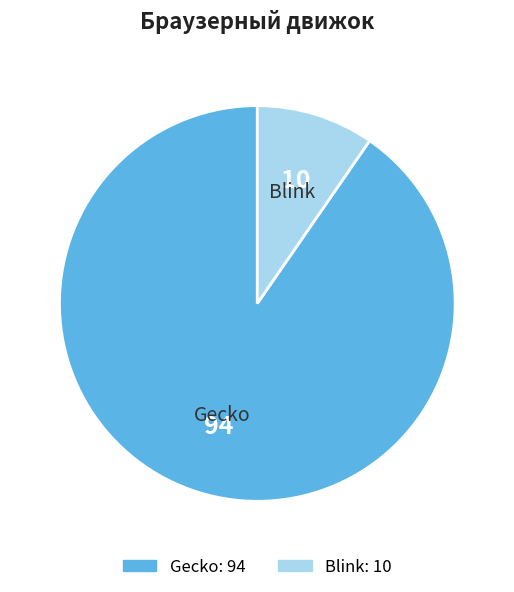

Does Gecko account for over 50% of the chart?

Yes